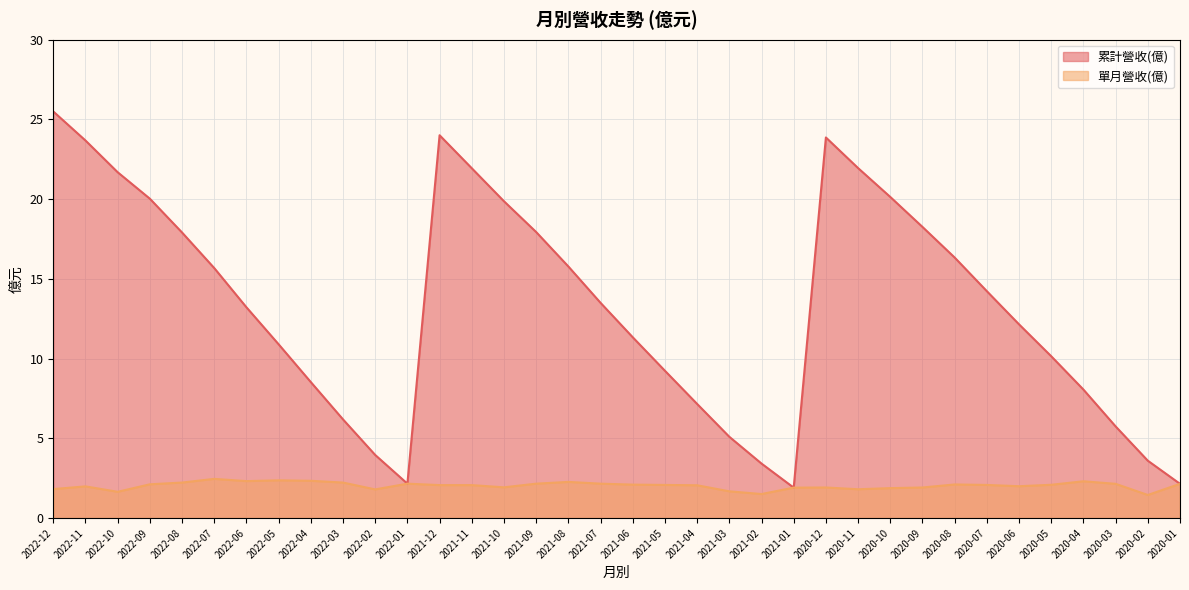

Reading right to left, what are all the values shown in this chart?

累計營收(億): 2020-01=2.1	2020-02=3.6	2020-03=5.8	2020-04=8.1	2020-05=10.2	2020-06=12.2	2020-07=14.2	2020-08=16.3	2020-09=18.3	2020-10=20.1	2020-11=21.9	2020-12=23.9	2021-01=1.9	2021-02=3.4	2021-03=5.1	2021-04=7.2	2021-05=9.2	2021-06=11.3	2021-07=13.5	2021-08=15.8	2021-09=17.9	2021-10=19.9	2021-11=21.9	2021-12=24.0	2022-01=2.2	2022-02=4.0	2022-03=6.2	2022-04=8.5	2022-05=10.9	2022-06=13.2	2022-07=15.7	2022-08=17.9	2022-09=20.0	2022-10=21.7	2022-11=23.7	2022-12=25.5
單月營收(億): 2020-01=2.1	2020-02=1.4	2020-03=2.1	2020-04=2.3	2020-05=2.1	2020-06=2.0	2020-07=2.1	2020-08=2.1	2020-09=1.9	2020-10=1.9	2020-11=1.8	2020-12=1.9	2021-01=1.9	2021-02=1.5	2021-03=1.7	2021-04=2.1	2021-05=2.1	2021-06=2.1	2021-07=2.2	2021-08=2.3	2021-09=2.2	2021-10=1.9	2021-11=2.1	2021-12=2.1	2022-01=2.2	2022-02=1.8	2022-03=2.2	2022-04=2.3	2022-05=2.4	2022-06=2.3	2022-07=2.5	2022-08=2.2	2022-09=2.1	2022-10=1.6	2022-11=2.0	2022-12=1.8